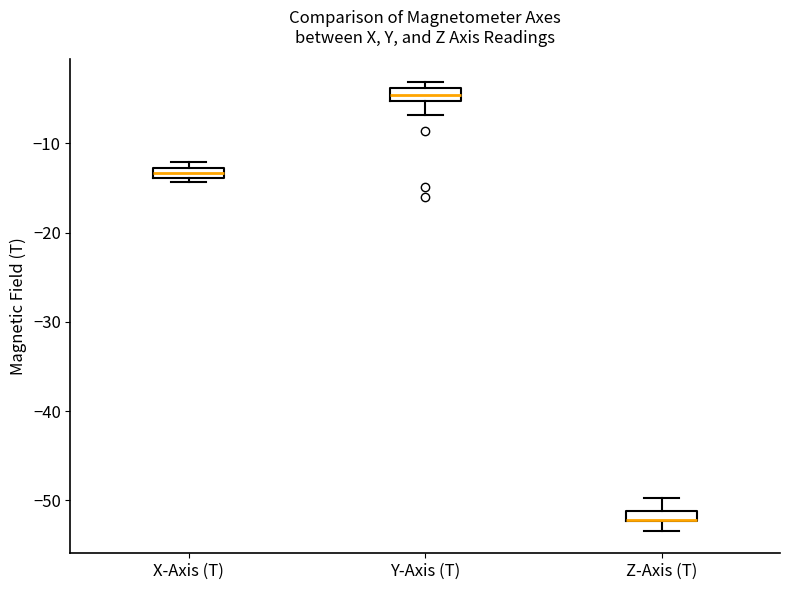

Where is the upper edge of the box for X-Axis (T) on the y-axis? The values are not printed on the chart, so give them approximately, as read against the axis.

-13